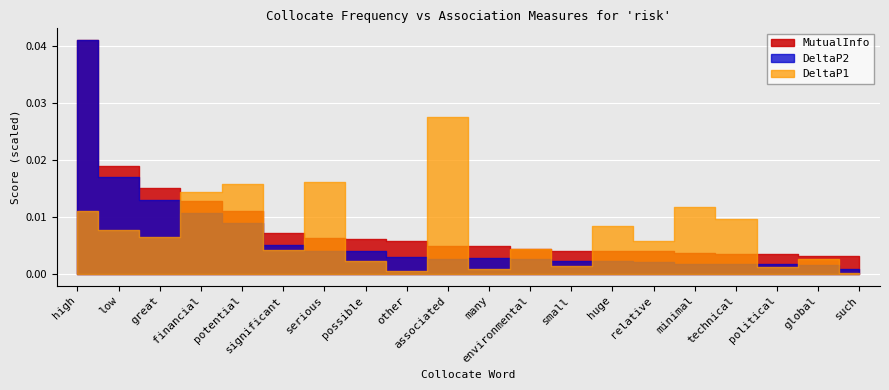

What position from the left is relative?

15